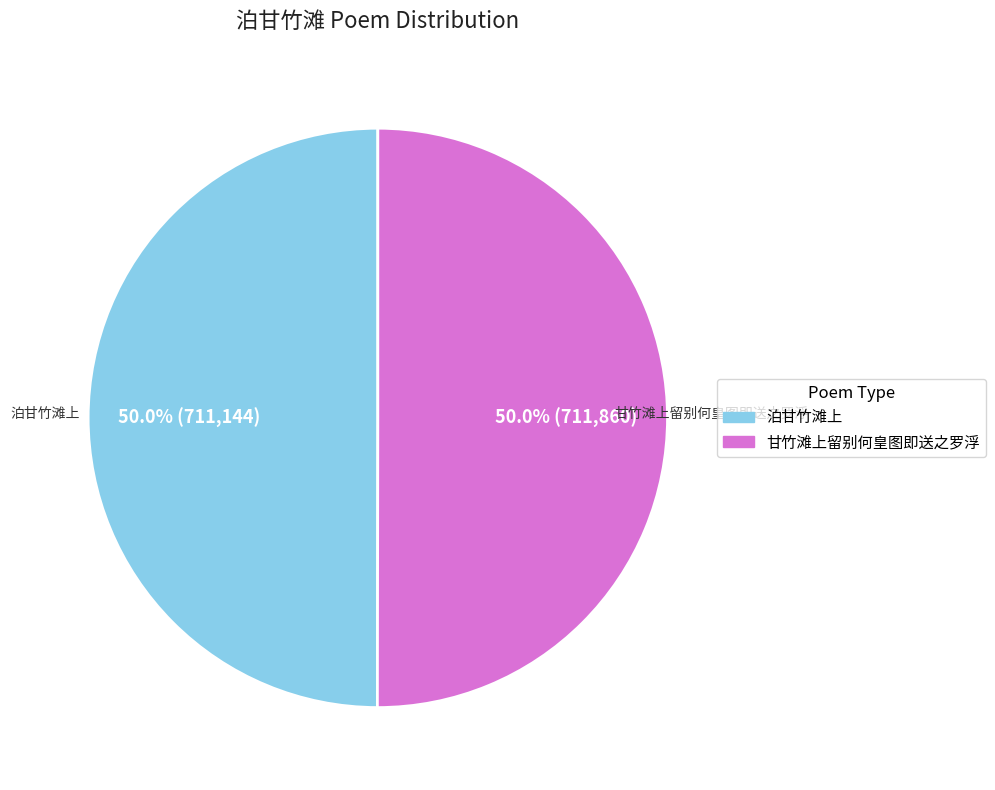

How many slices are in this pie chart?

2